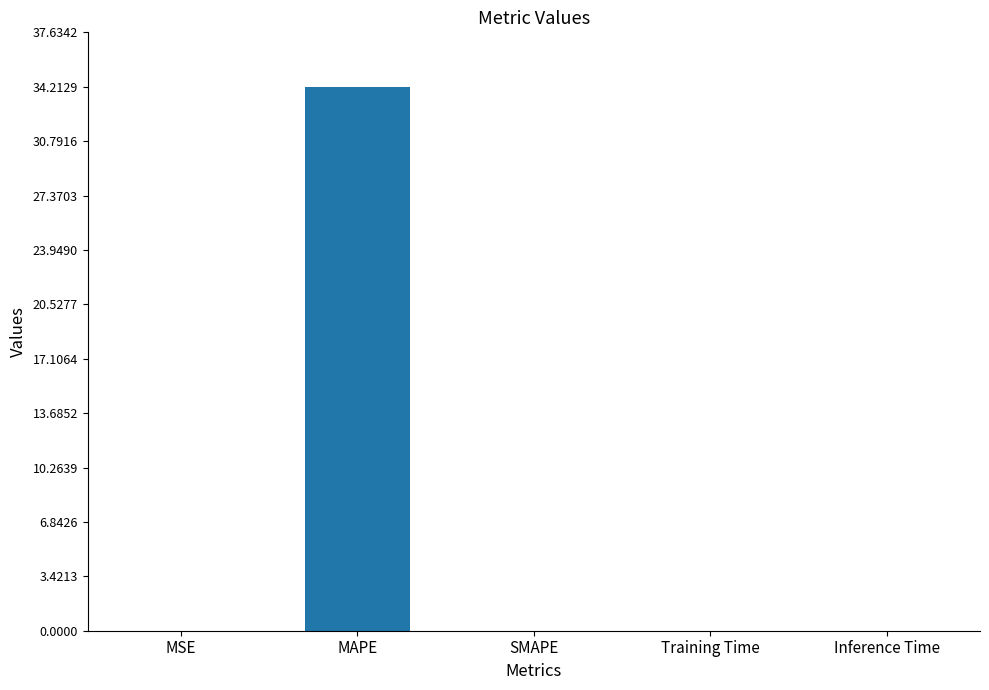

What is the sum of all values?

34.2